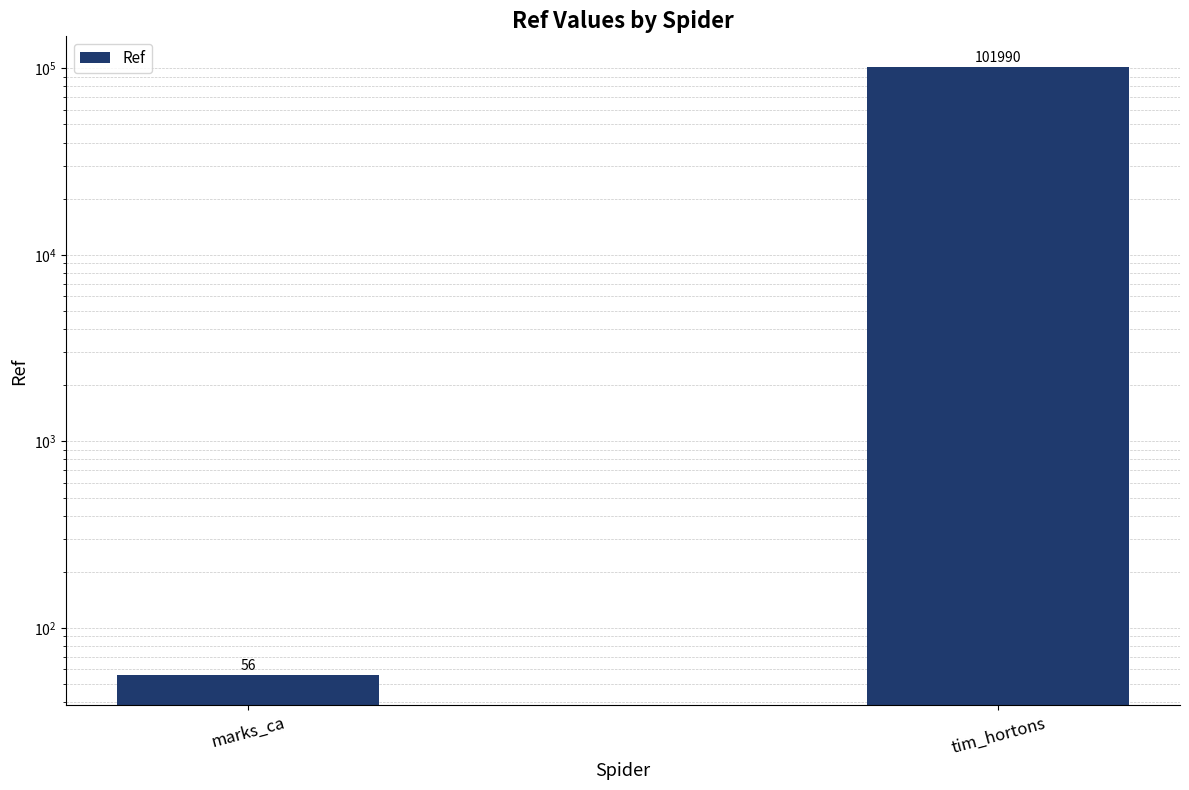

How many values are between 56 and 101990?

2